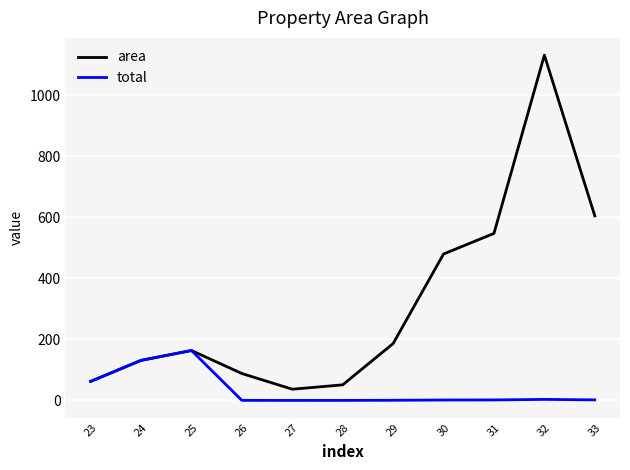

What are all the series names shown in the legend?

area, total